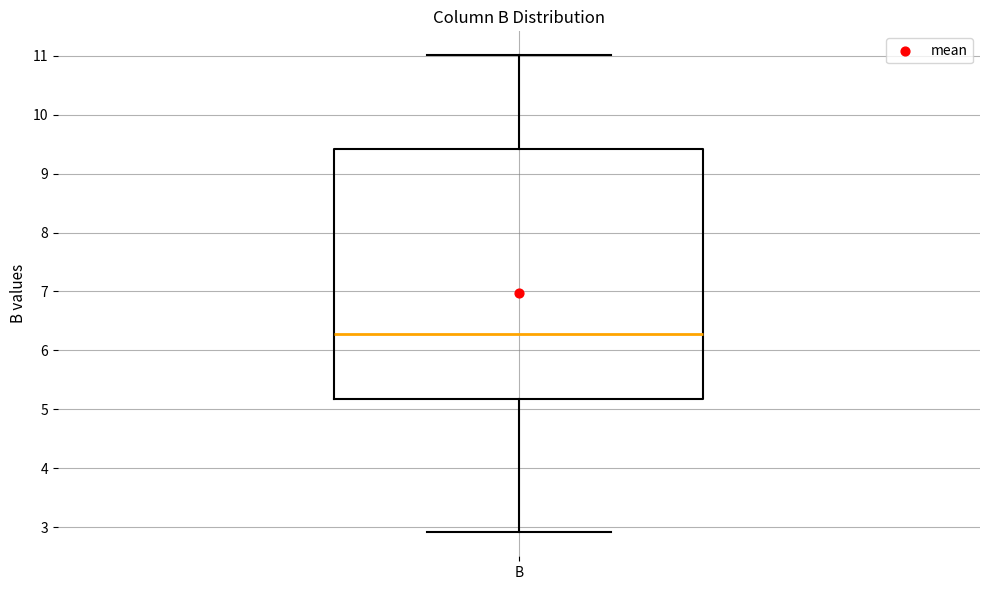

Transcribe this box plot: give where the median line is, the range the box spans, and where the two whiskers end, as read against the y-axis. The values are not printed on the chart, so give them approximately, as read against the axis.

median 6.3, box 5.2 to 9.4, whiskers 2.9 to 11.0